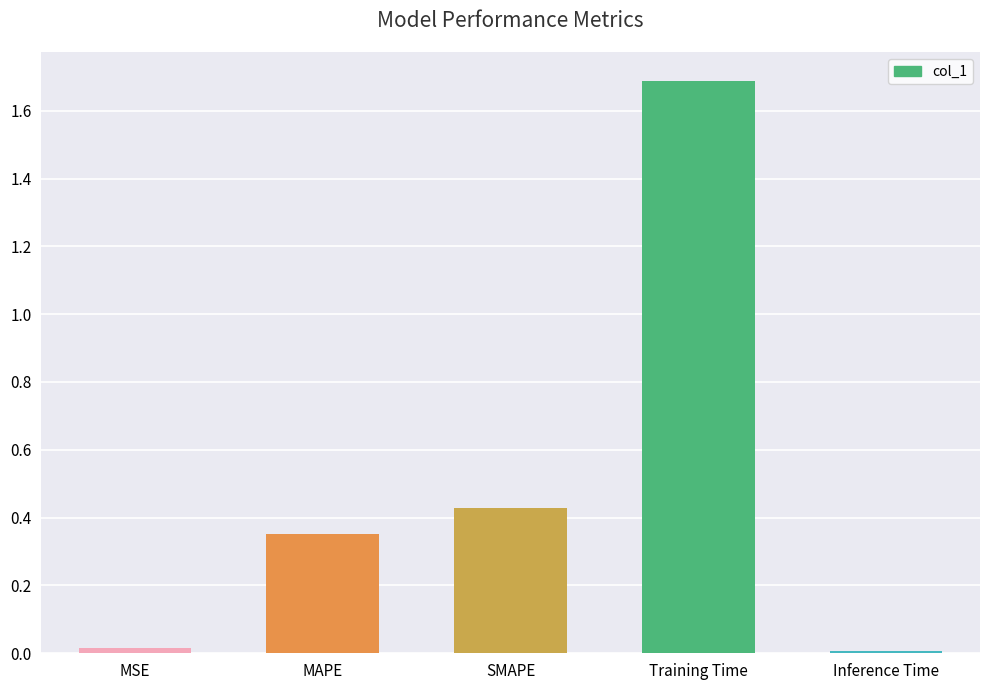

The chart shows a value of 0.0 at MSE. True or false?

True